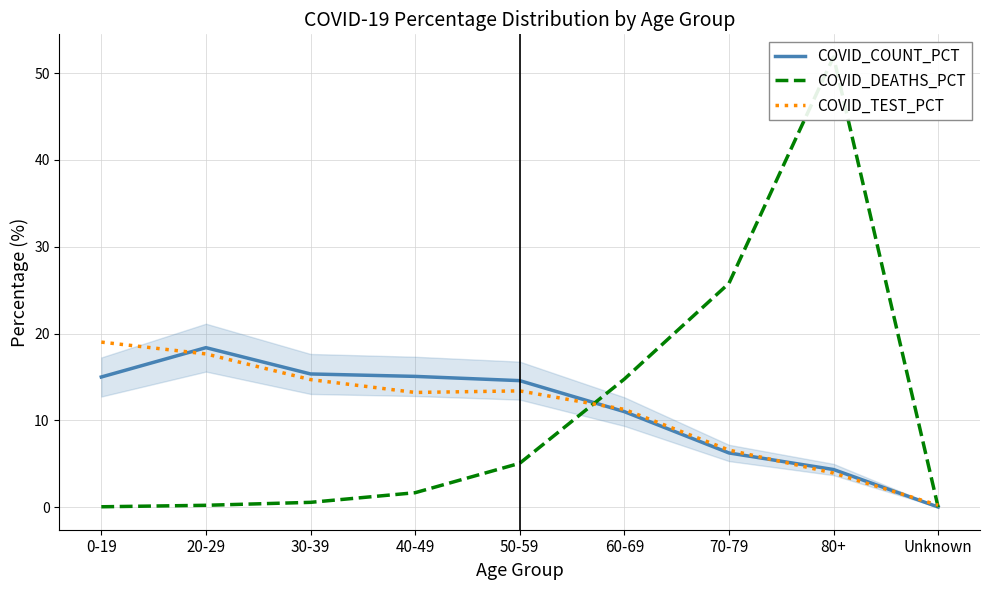

At which category does the chart reach its peak across all series?

80+